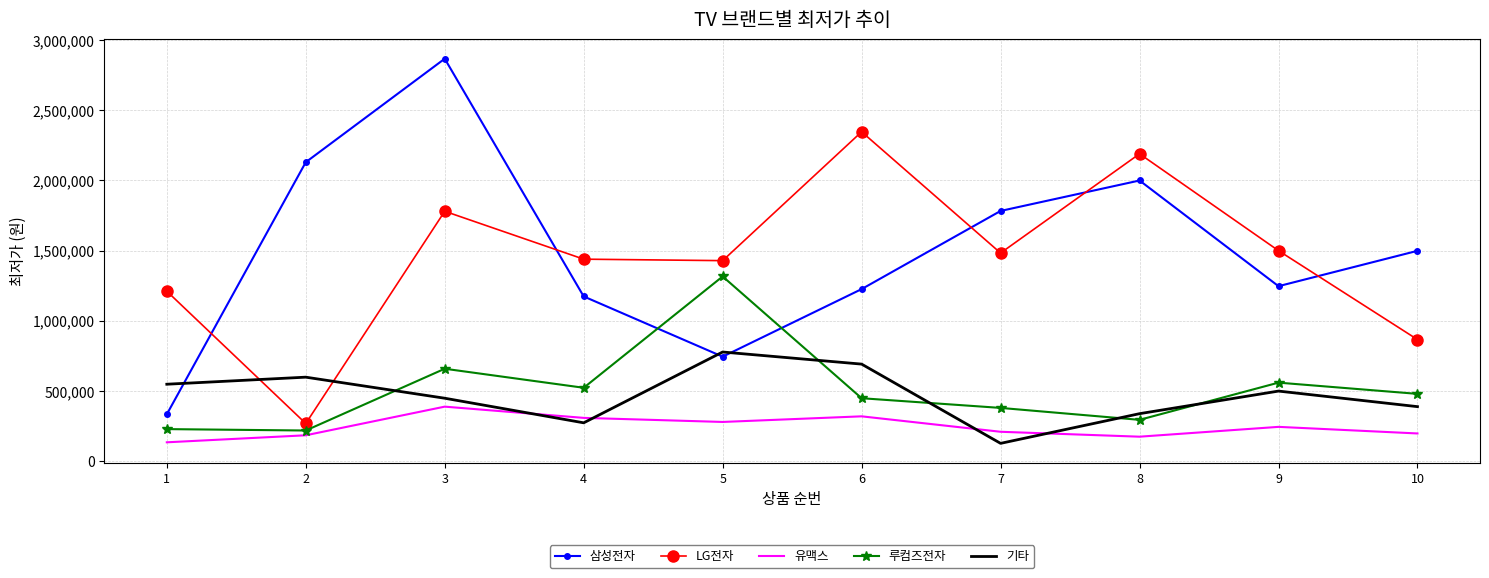

At which category does LG전자 reach its first local valley?

2